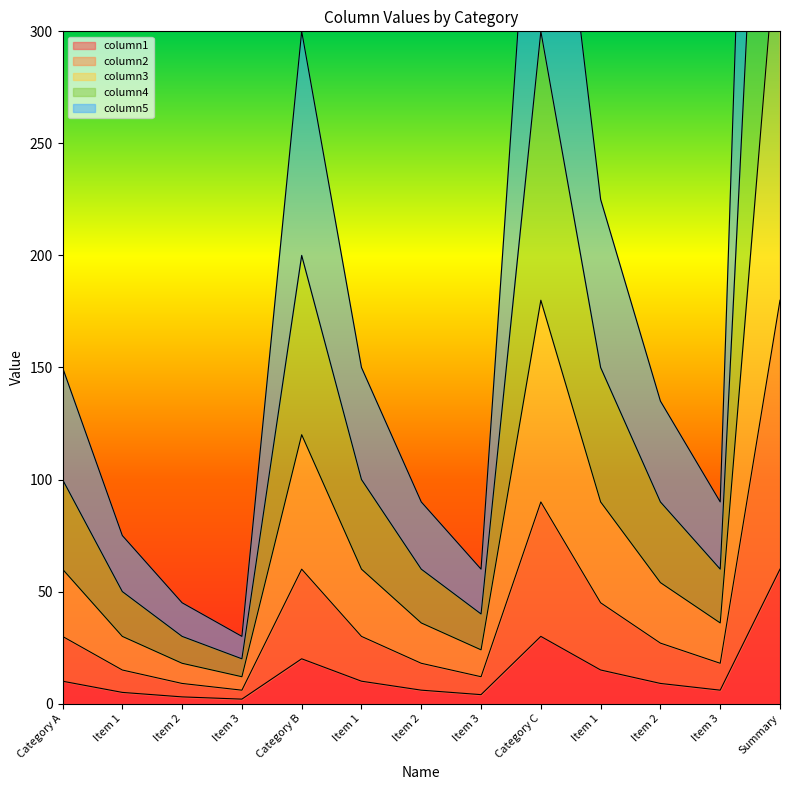

Reading left to right, extract all data points from this chart.

column1: Category A=10	Item 1=5	Item 2=3	Item 3=2	Category B=20	Item 1=10	Item 2=6	Item 3=4	Category C=30	Item 1=15	Item 2=9	Item 3=6	Summary=60
column2: Category A=30	Item 1=15	Item 2=9	Item 3=6	Category B=60	Item 1=30	Item 2=18	Item 3=12	Category C=90	Item 1=45	Item 2=27	Item 3=18	Summary=180
column3: Category A=60	Item 1=30	Item 2=18	Item 3=12	Category B=120	Item 1=60	Item 2=36	Item 3=24	Category C=180	Item 1=90	Item 2=54	Item 3=36	Summary=360
column4: Category A=100	Item 1=50	Item 2=30	Item 3=20	Category B=200	Item 1=100	Item 2=60	Item 3=40	Category C=300	Item 1=150	Item 2=90	Item 3=60	Summary=600
column5: Category A=150	Item 1=75	Item 2=45	Item 3=30	Category B=300	Item 1=150	Item 2=90	Item 3=60	Category C=450	Item 1=225	Item 2=135	Item 3=90	Summary=900